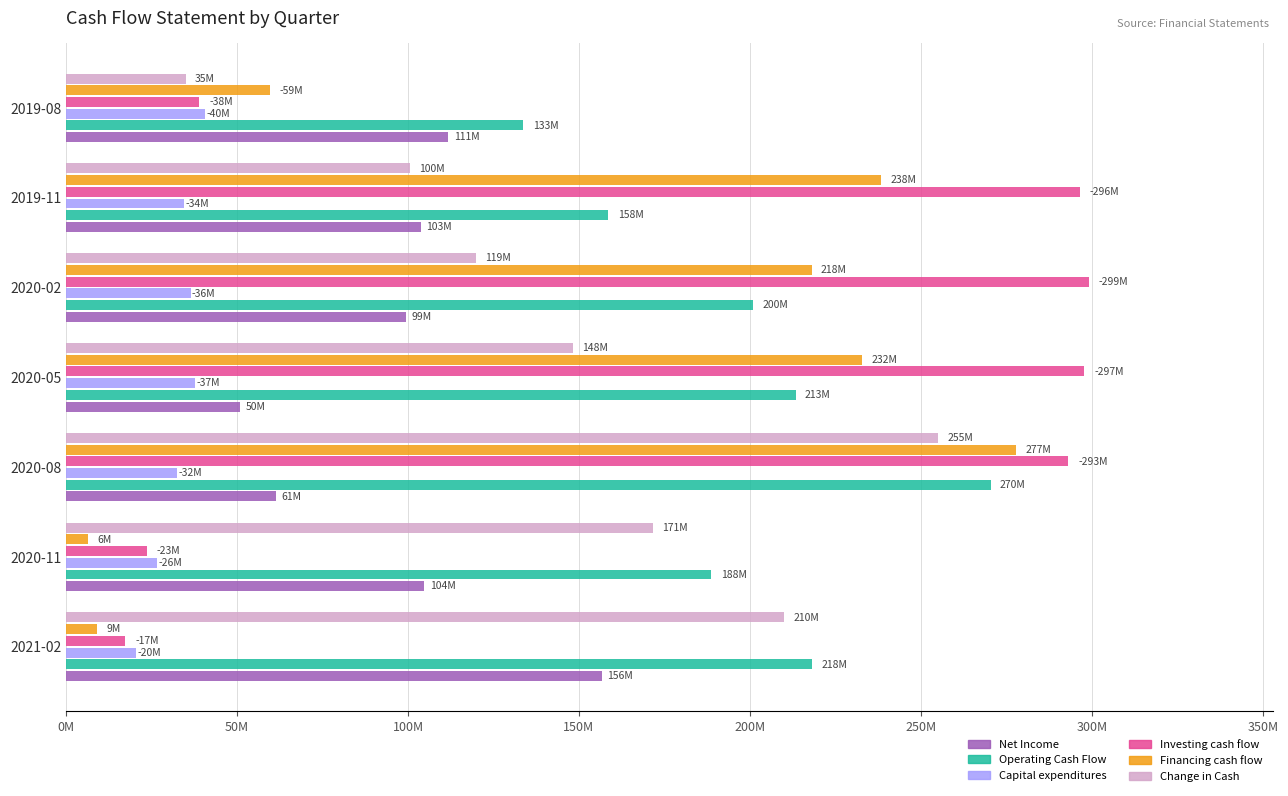

What are all the series names shown in the legend?

Net Income, Operating Cash Flow, Capital expenditures, Investing cash flow, Financing cash flow, Change in Cash